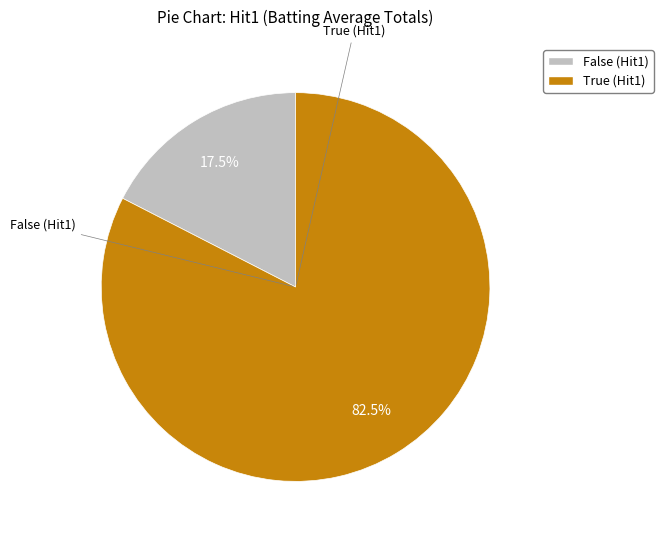

Which category has the biggest portion of the pie?

True (Hit1)